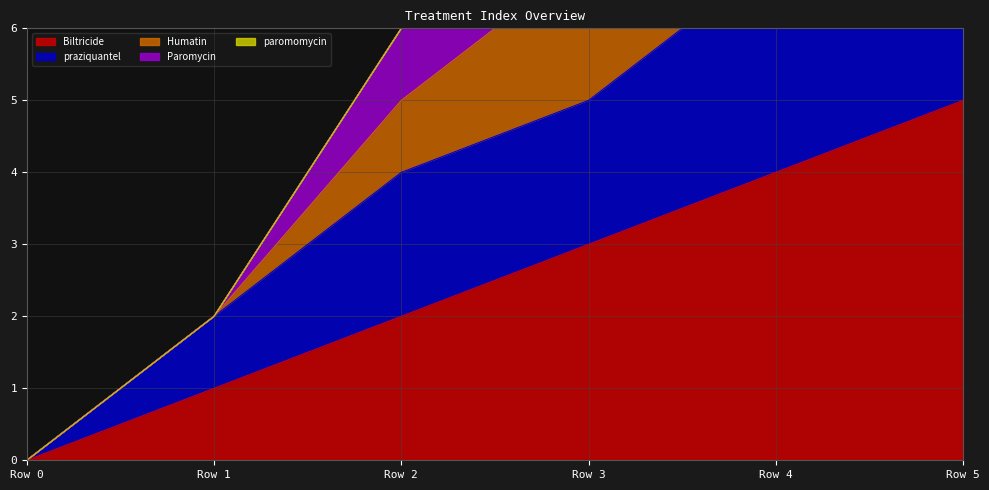

True or false: Humatin and Biltricide cross at least once.

False